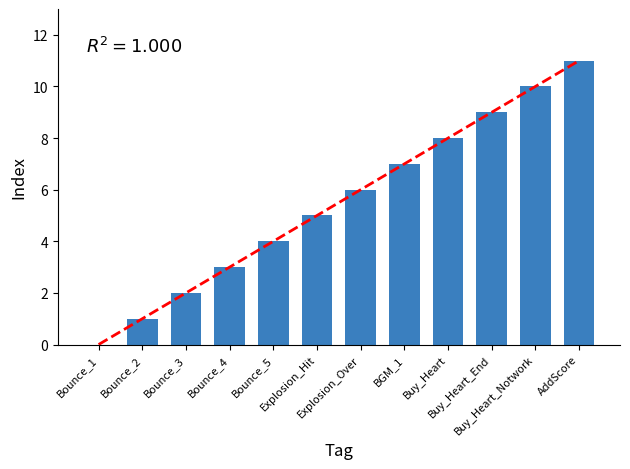

Which label corresponds to the smallest value in the chart?

Bounce_1